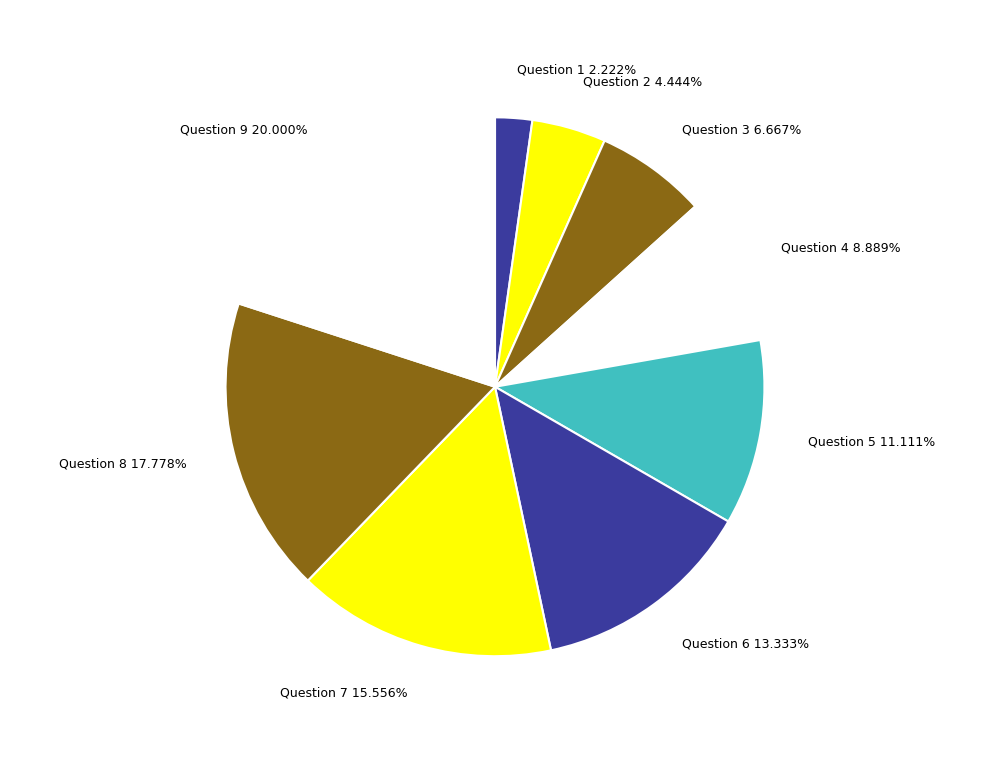

To the nearest percent, what is the combined percentage of Question 6 and Question 5?

24%